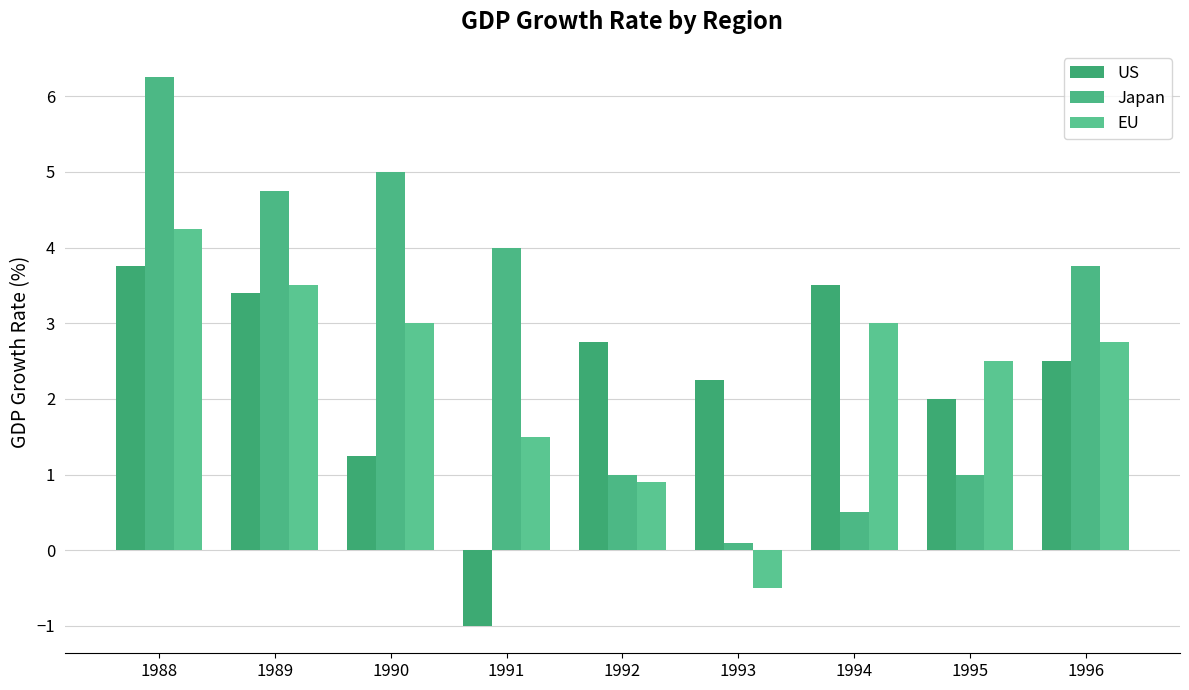

Reading left to right, extract all data points from this chart.

US: 3.8	3.4	1.2	-1.0	2.8	2.2	3.5	2.0	2.5
Japan: 6.2	4.8	5.0	4.0	1.0	0.1	0.5	1.0	3.8
EU: 4.2	3.5	3.0	1.5	0.9	-0.5	3.0	2.5	2.8